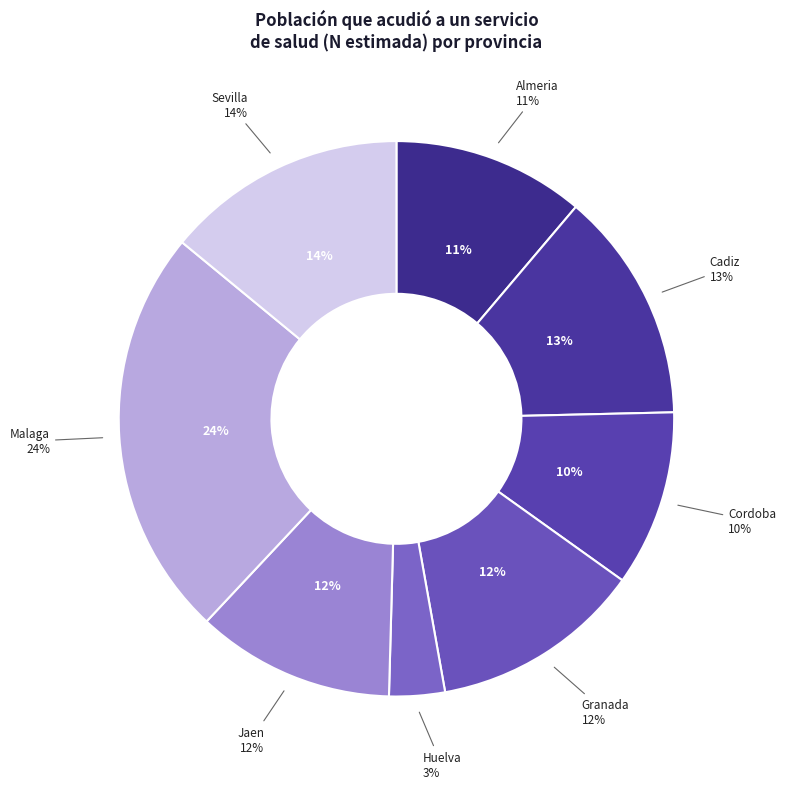

Combined, do Cadiz and Sevilla account for over 50%?

No